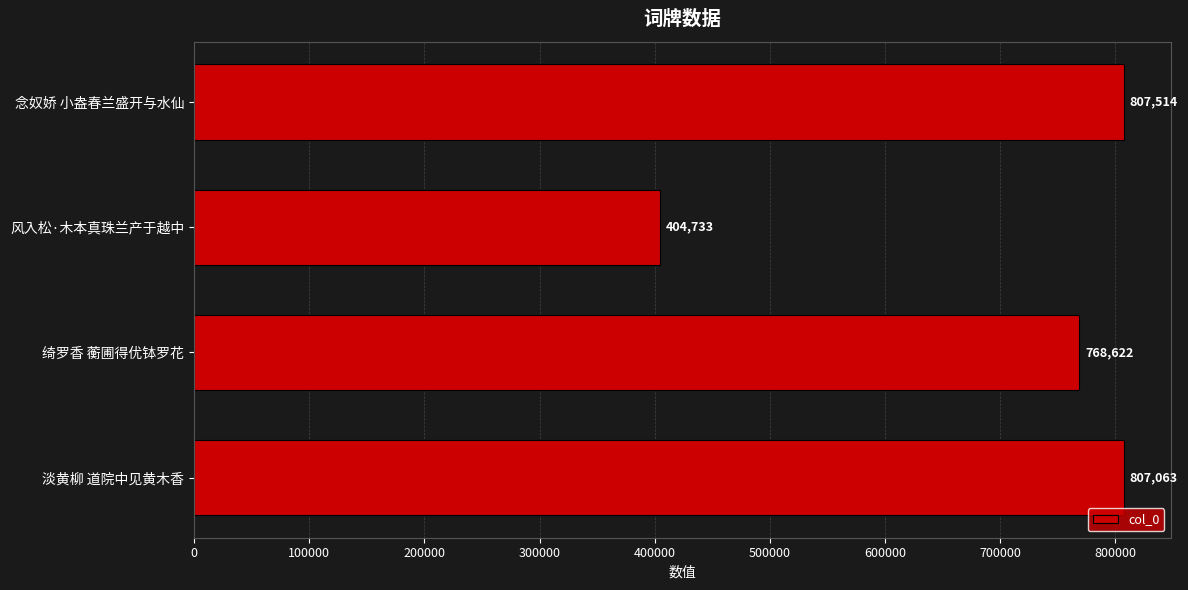

Which has a higher value, 淡黄柳 道院中见黄木香 or 风入松·木本真珠兰产于越中?

淡黄柳 道院中见黄木香